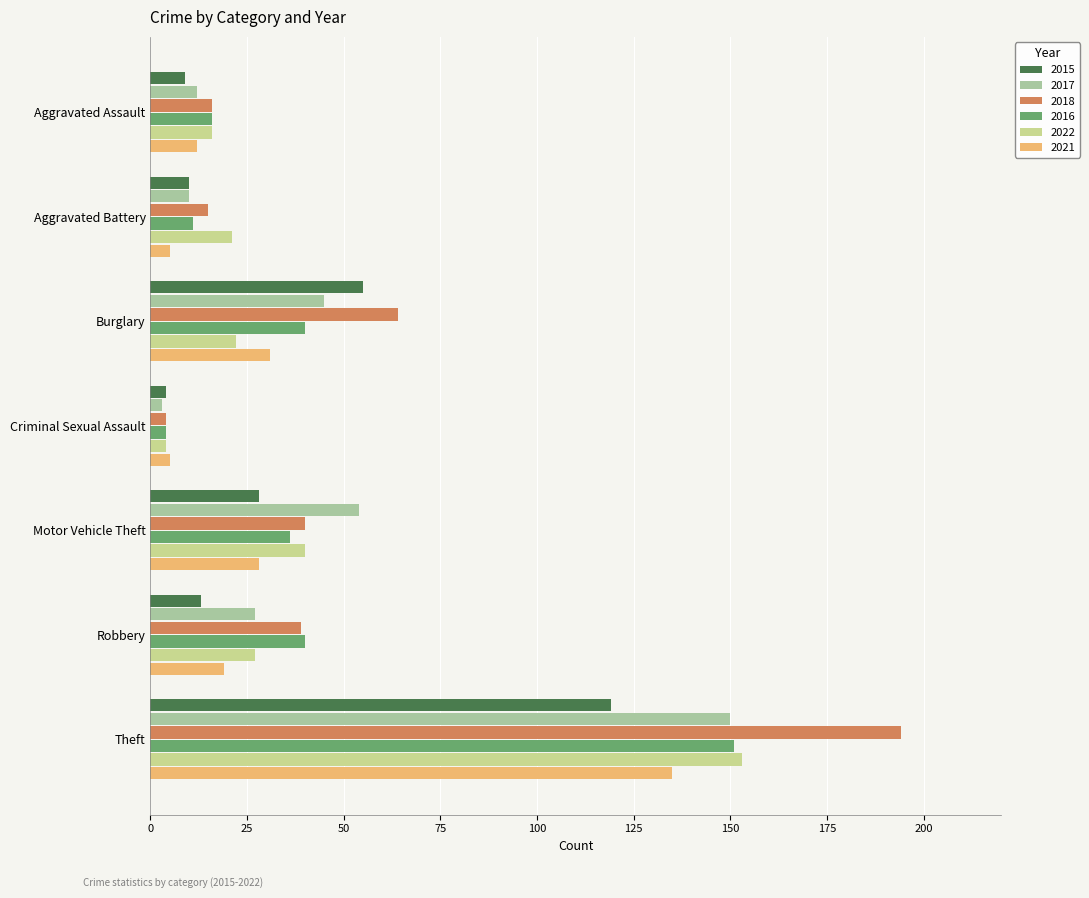

What is the difference between the 2016 values at Criminal Sexual Assault and Aggravated Assault?

12